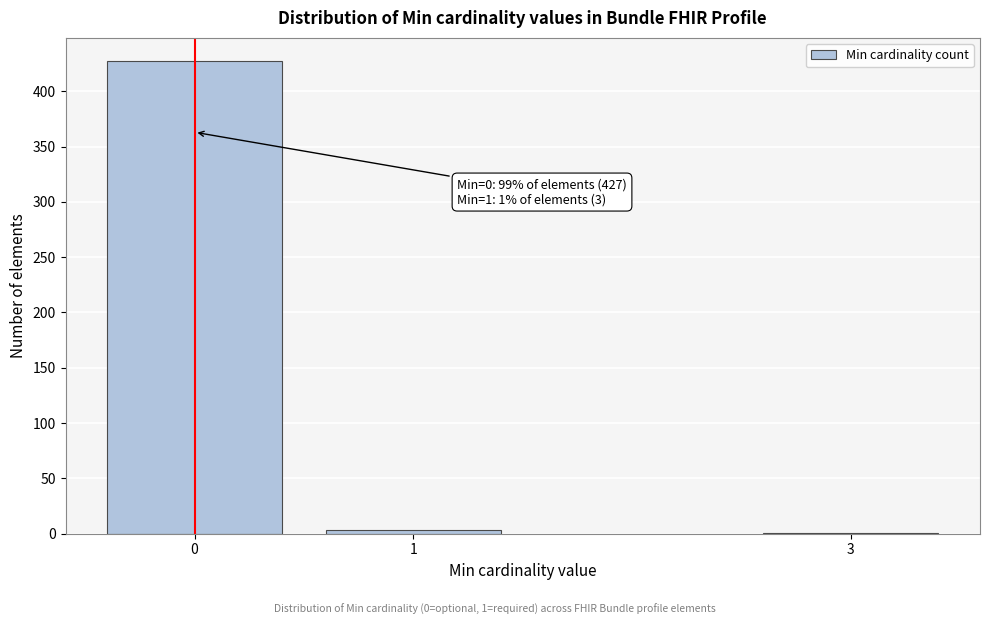

Reading left to right, transcribe all the data shown in this chart.

0=427	1=3	3=1